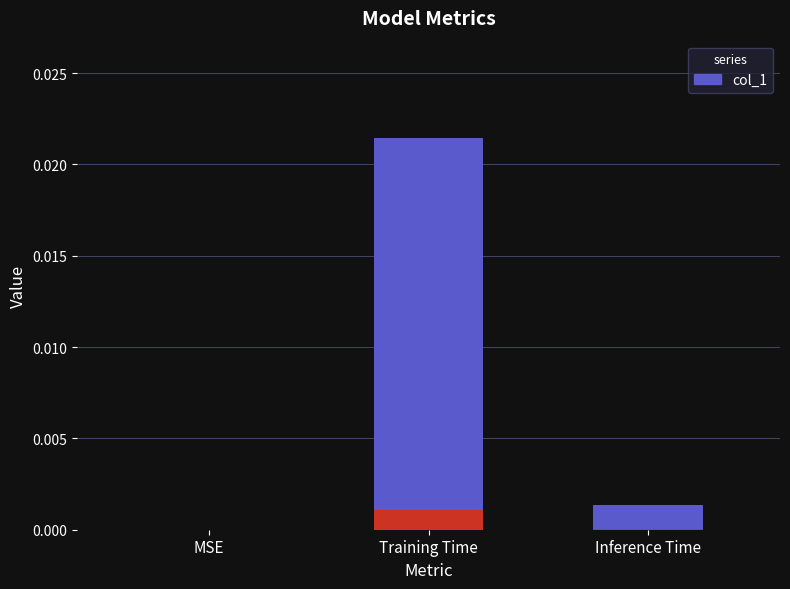

How many values are above zero?

2